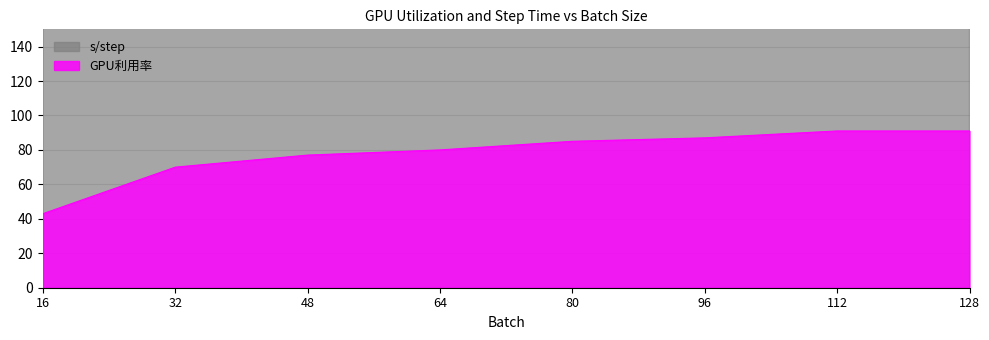

What is the approximate value of GPU利用率 at 16?

43